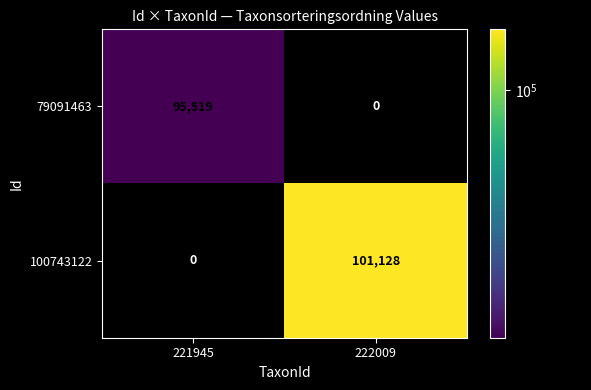

Reading left to right, list all the values displayed in this chart.

79091463: 95519	0
100743122: 0	101128